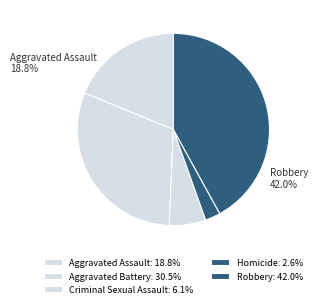

Is it true that Aggravated Assault is 8% of the pie?

False